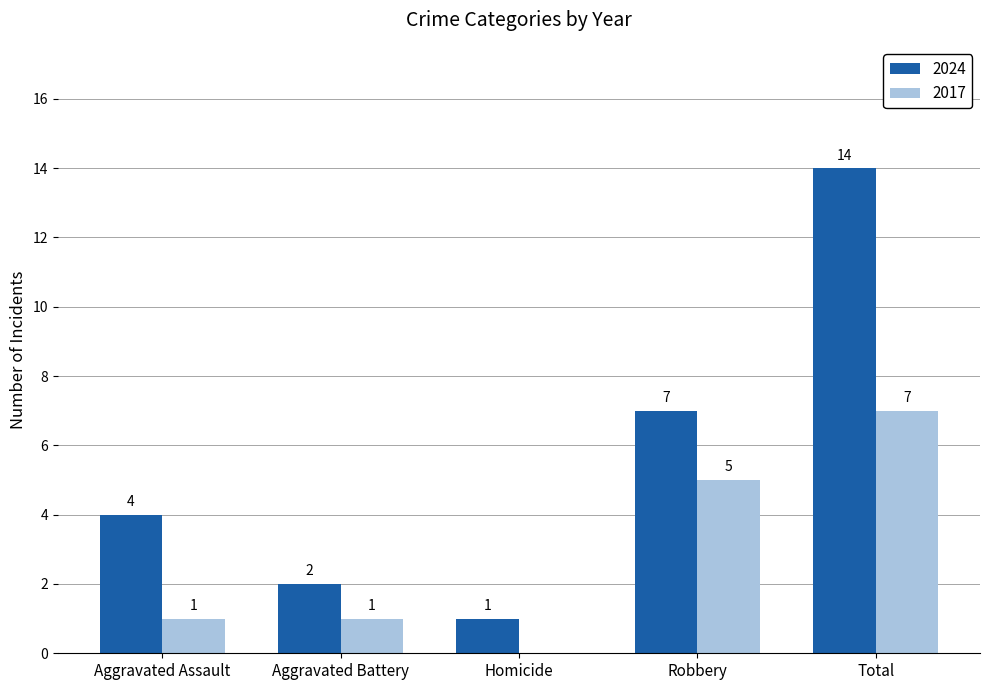

What is the sum of the 2017 values at Total and Aggravated Battery?

8